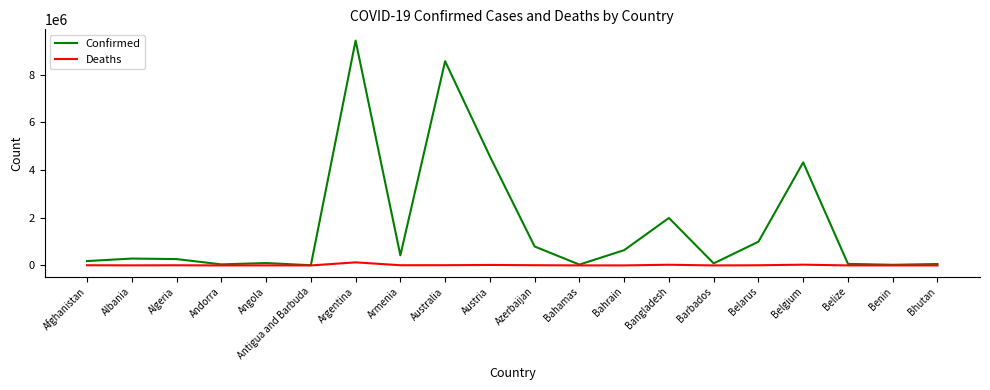

Which series has the widest spread of values?

Confirmed